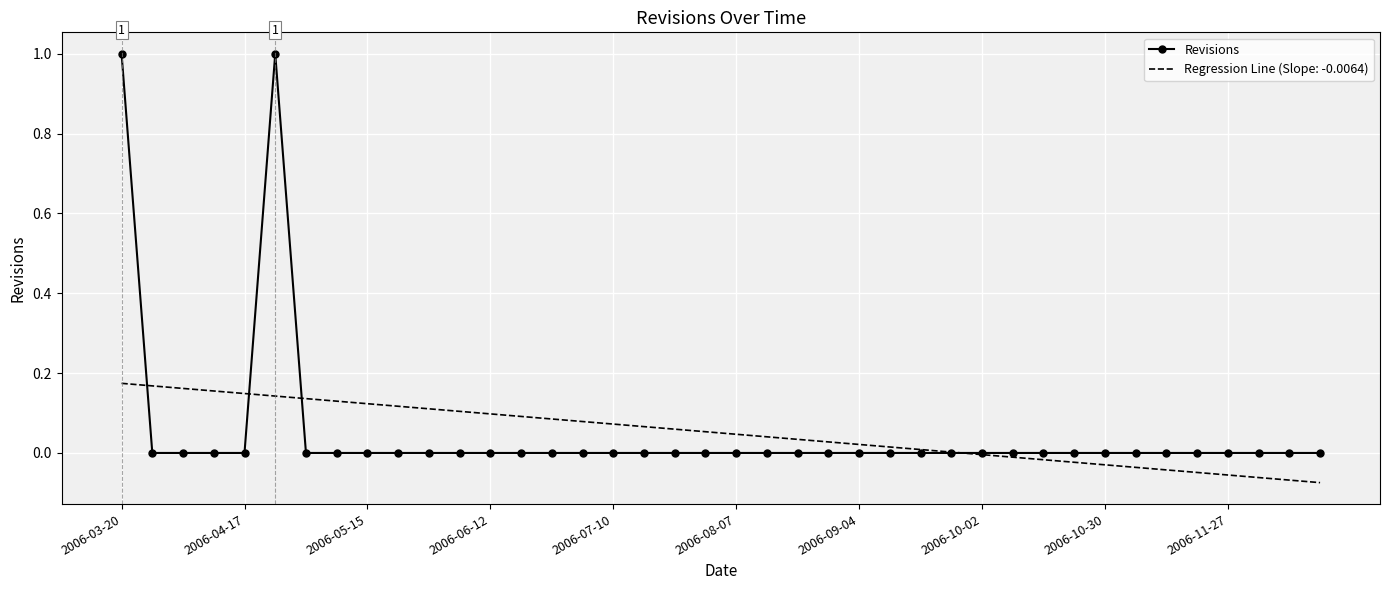

Which series has the widest spread of values?

Revisions